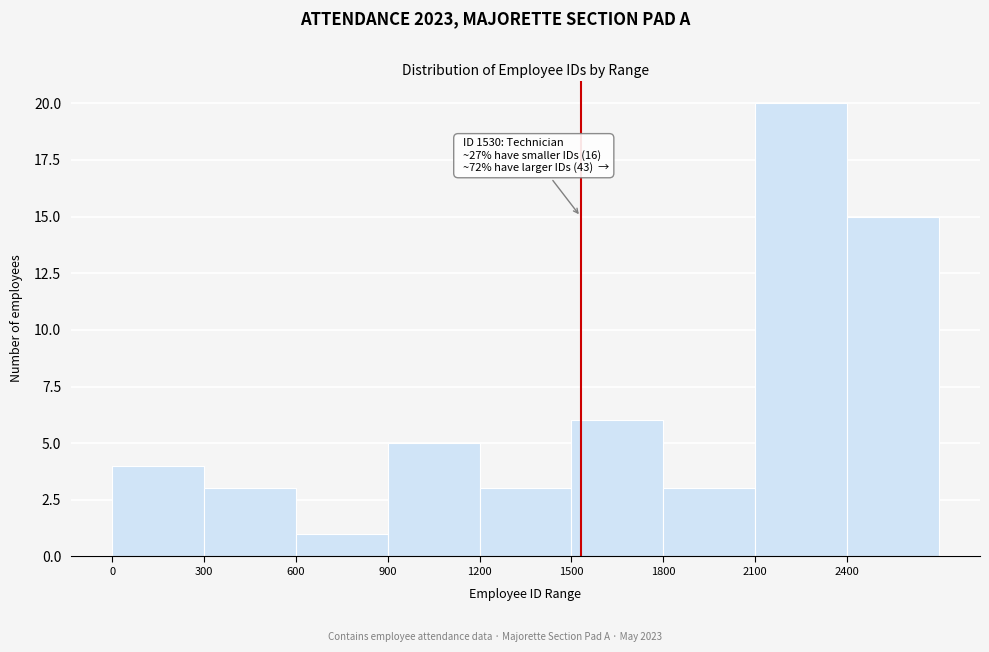

Which range on the x-axis has the tallest bar?

2100 to 2400